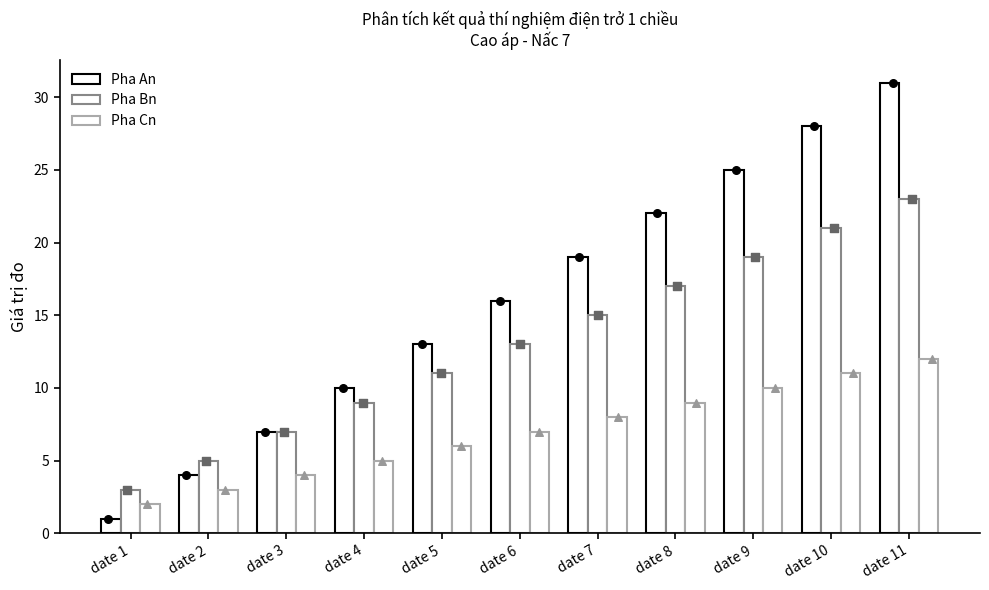

Which series reaches the minimum Y coordinate?

Pha An